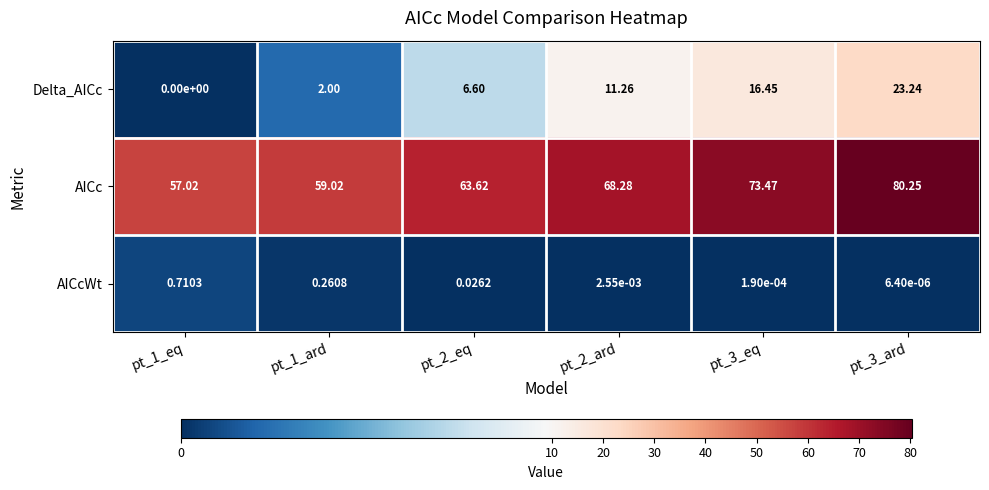

What is the difference between the highest and lowest values at pt_1_ard?

58.8